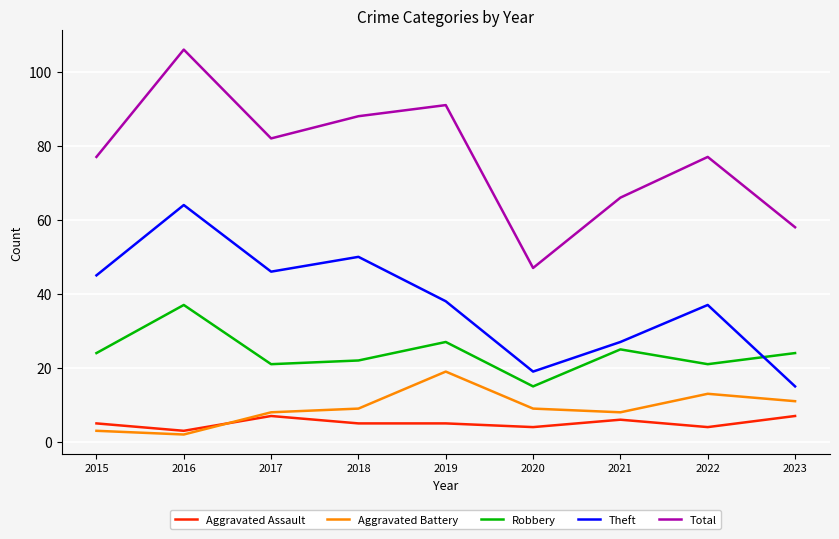

What is the spread (max minus min) of values at 2018?

83